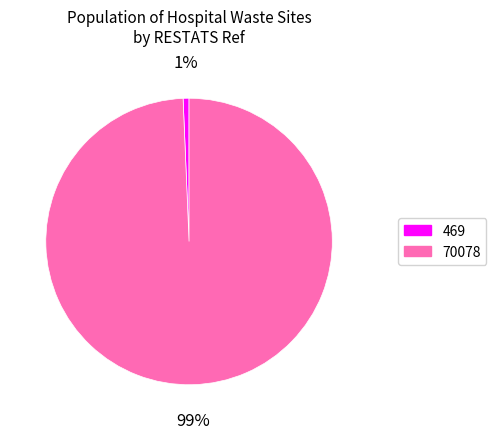

Which has a higher value, 469 or 70078?

70078